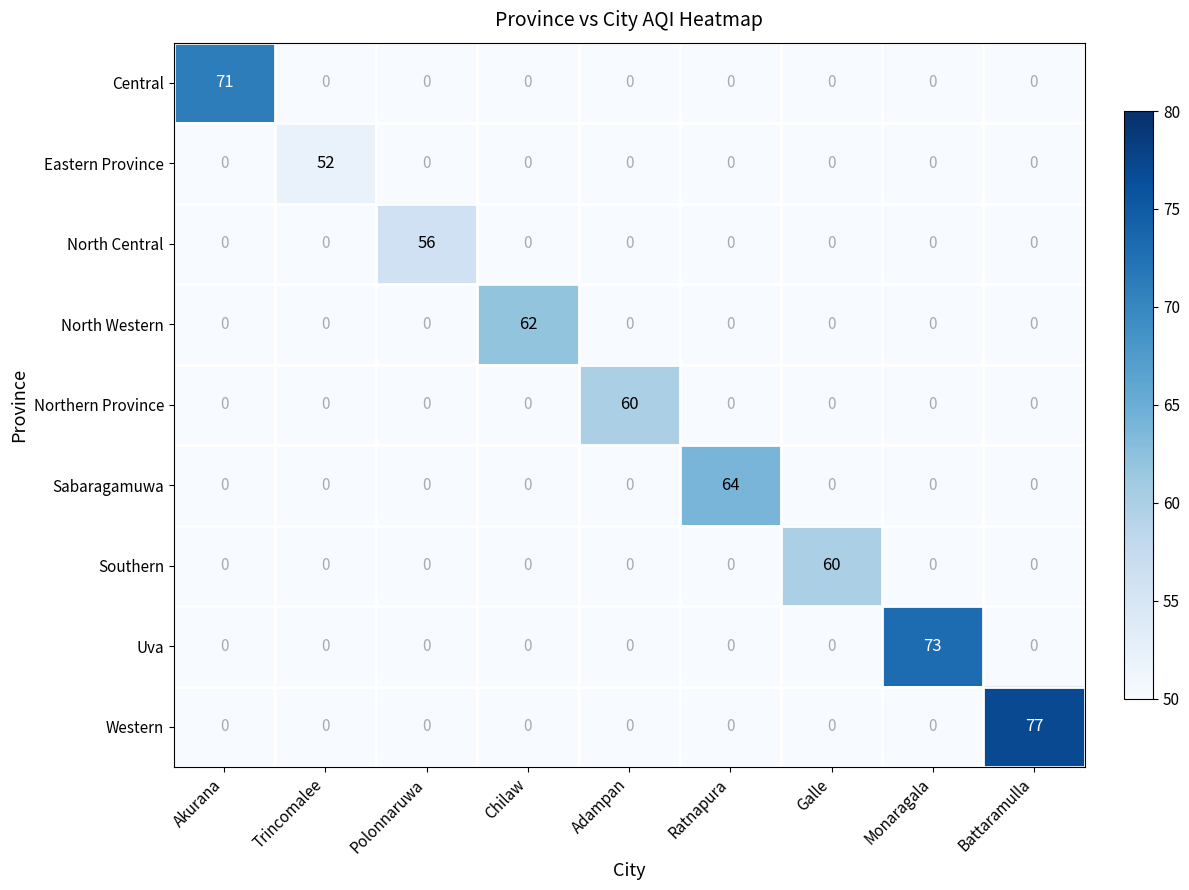

The North Western series shows 62 at Chilaw. True or false?

True